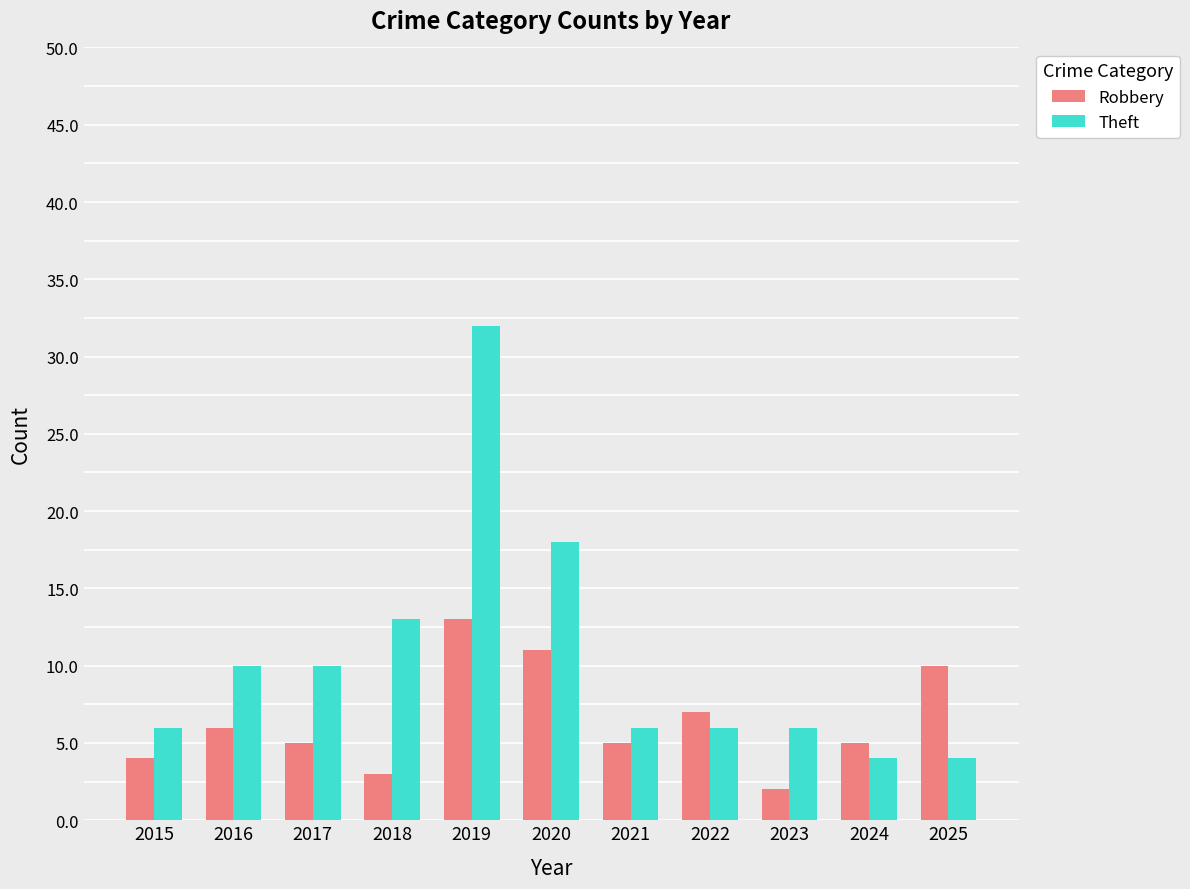

What is the minimum value shown in the chart?

2